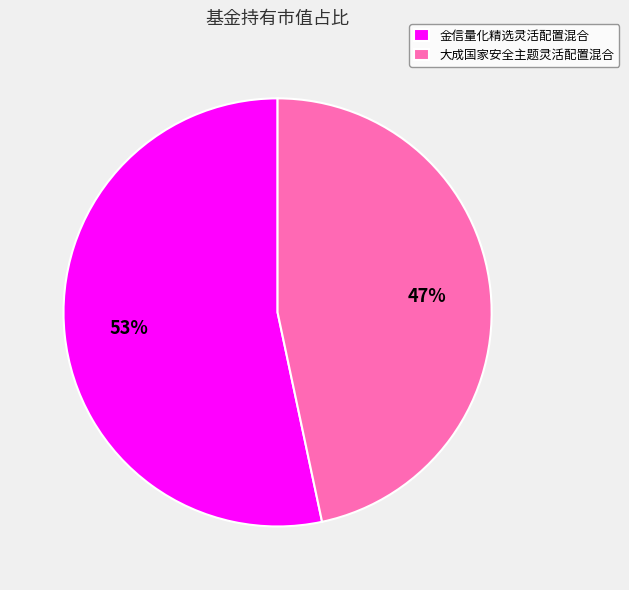

Is it true that 大成国家安全主题灵活配置混合 is 47% of the pie?

True